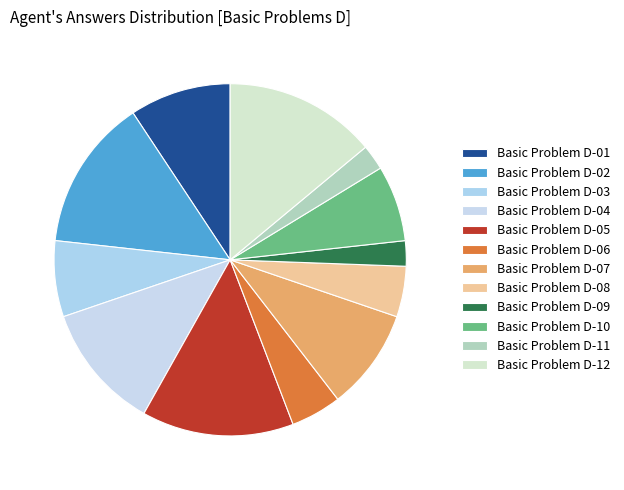

Combined, do Basic Problem D-12 and Basic Problem D-08 account for over 50%?

No